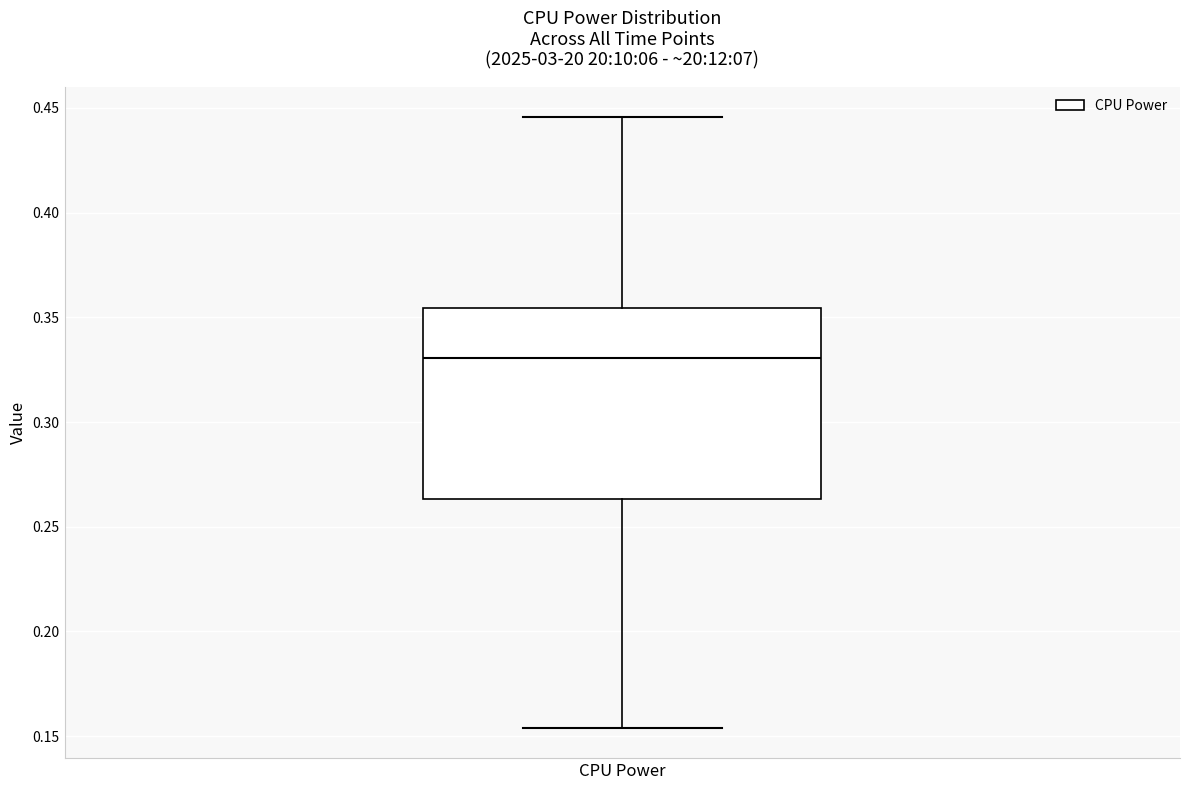

Transcribe this box plot: give where the median line is, the range the box spans, and where the two whiskers end, as read against the y-axis. The values are not printed on the chart, so give them approximately, as read against the axis.

median 0.330, box 0.265 to 0.355, whiskers 0.155 to 0.445